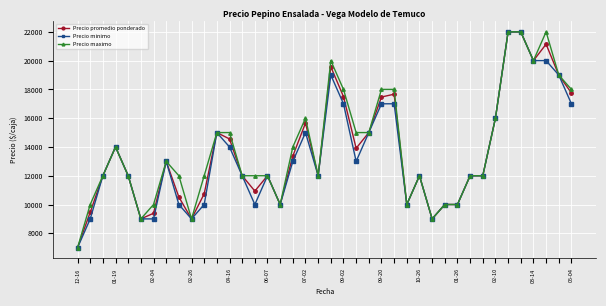

What is the minimum value shown in the chart?

7000